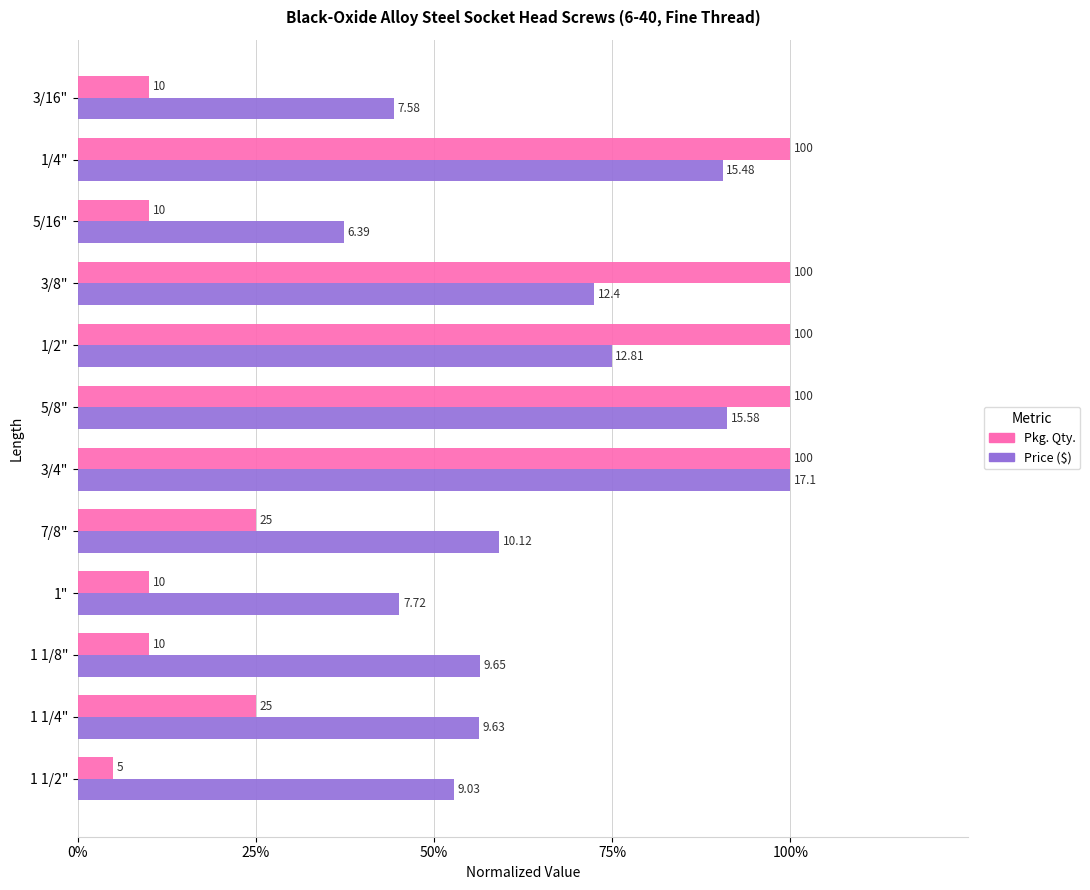

What are all the series names shown in the legend?

Pkg. Qty., Price ($)